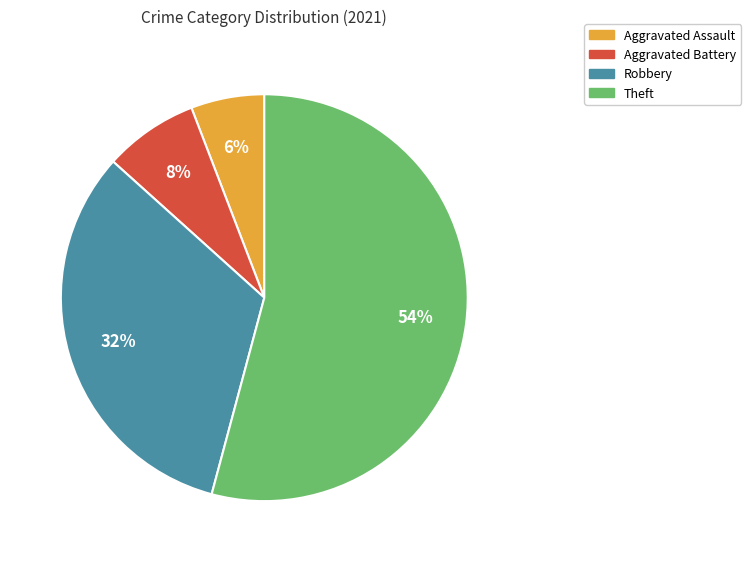

Which has a higher value, Aggravated Assault or Theft?

Theft